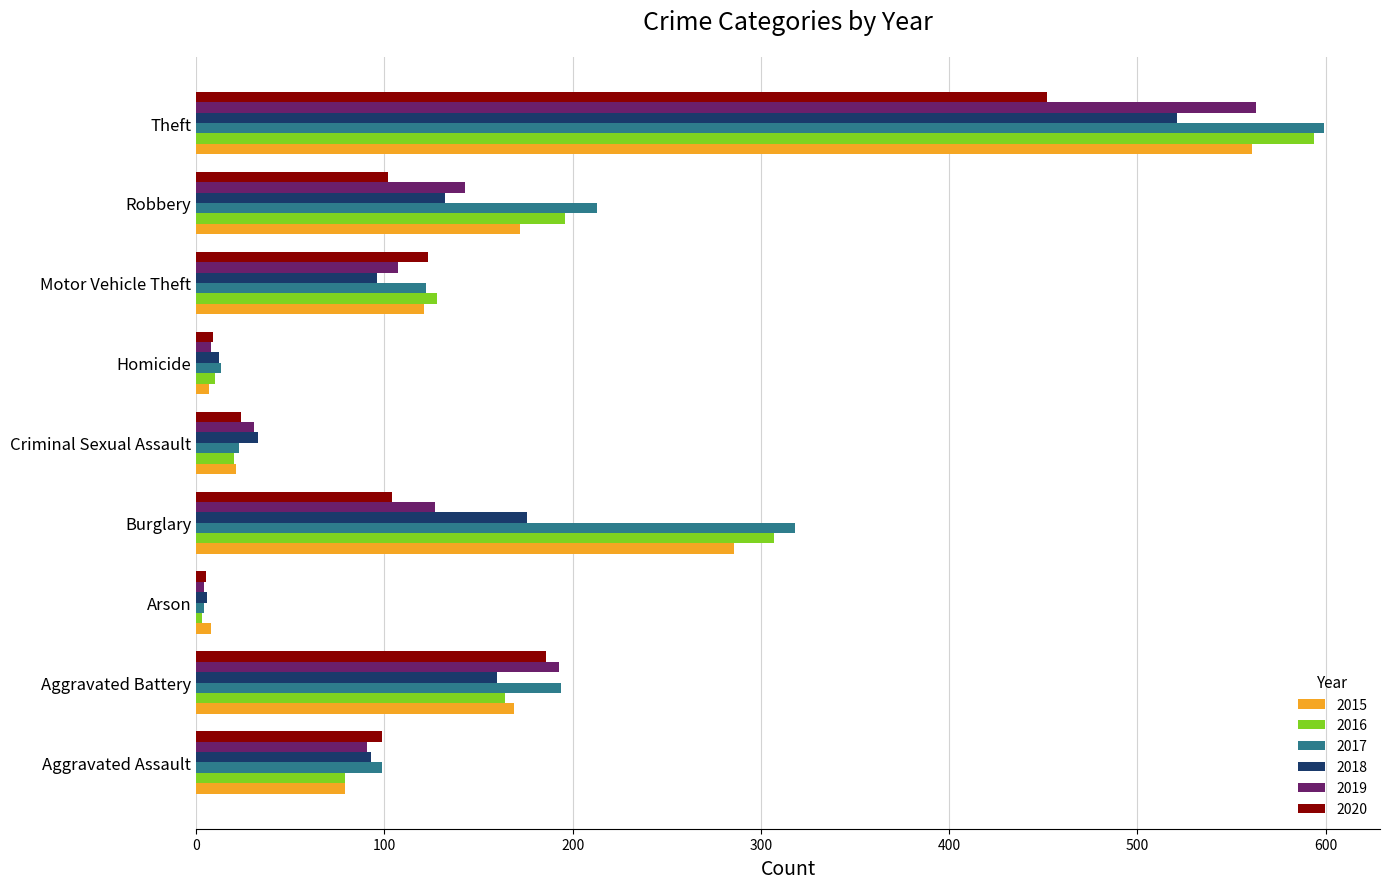

What is the maximum value shown in the chart?

599